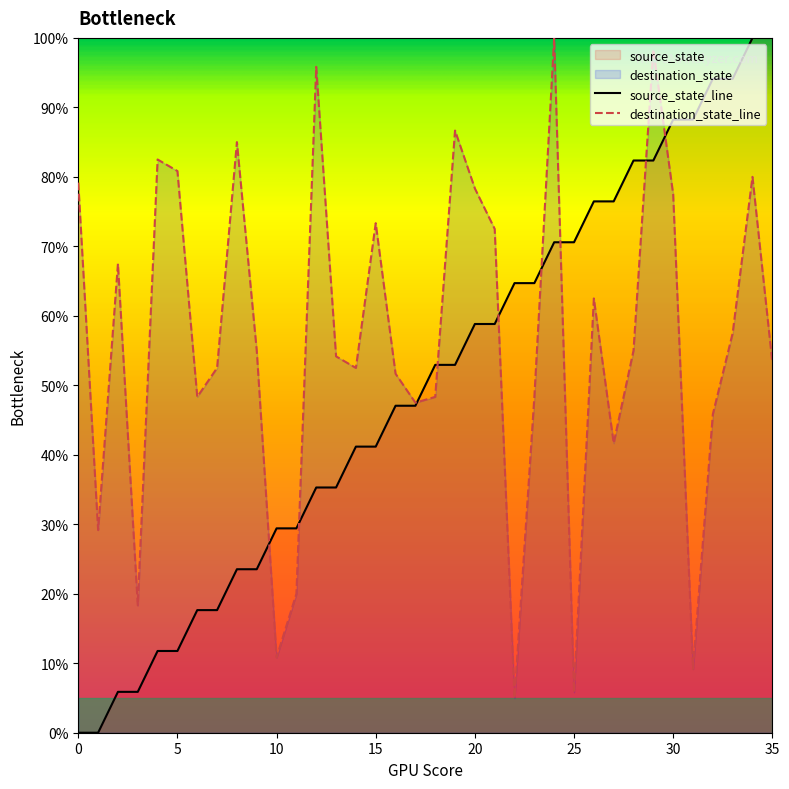

How many lines are shown in the chart?

2